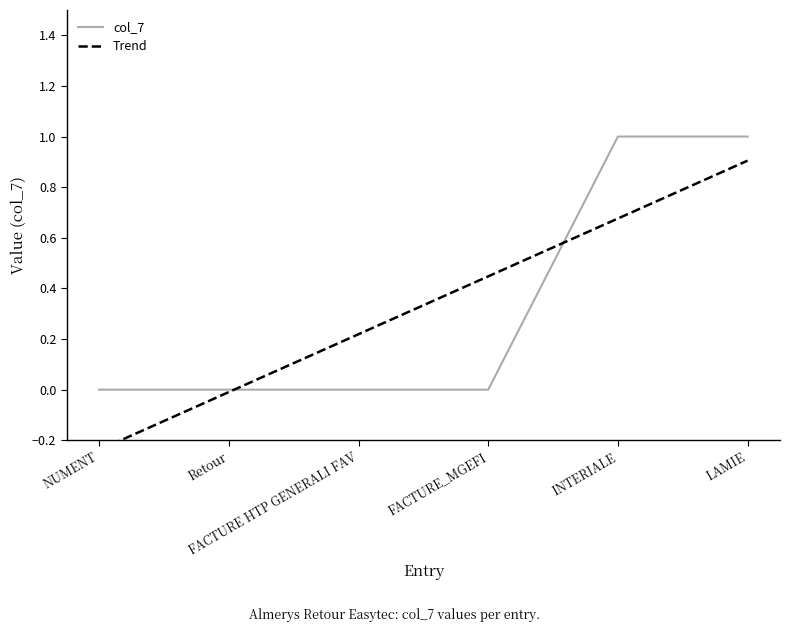

True or false: col_7 and Trend cross at least once.

True